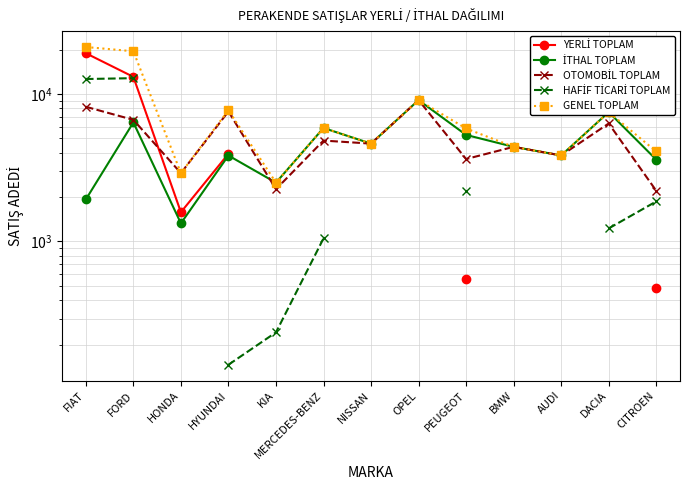

The value of YERLİ TOPLAM at CITROEN is 487.0. True or false?

True